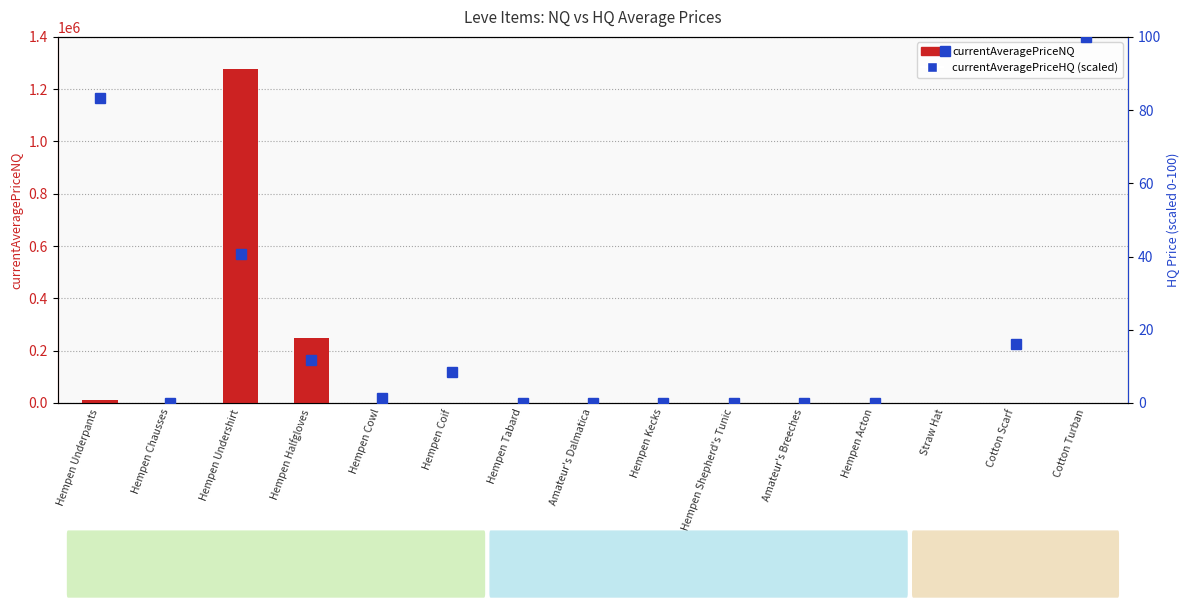

What is the difference between the currentAveragePriceHQ (scaled) values at Cotton Scarf and Straw Hat?

79.9